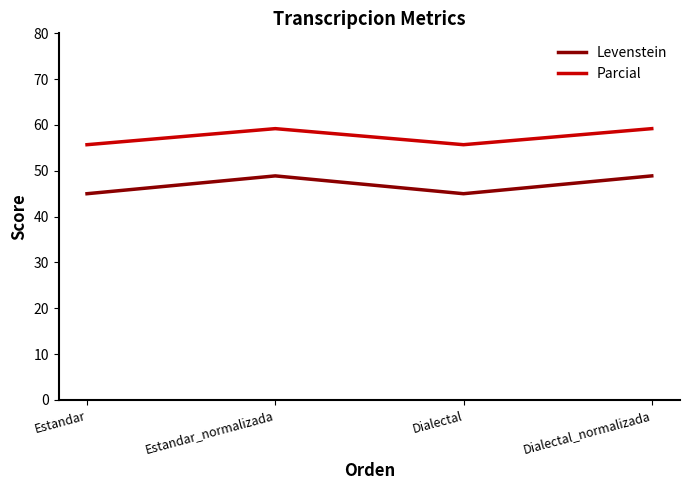

What position from the left is Dialectal?

3